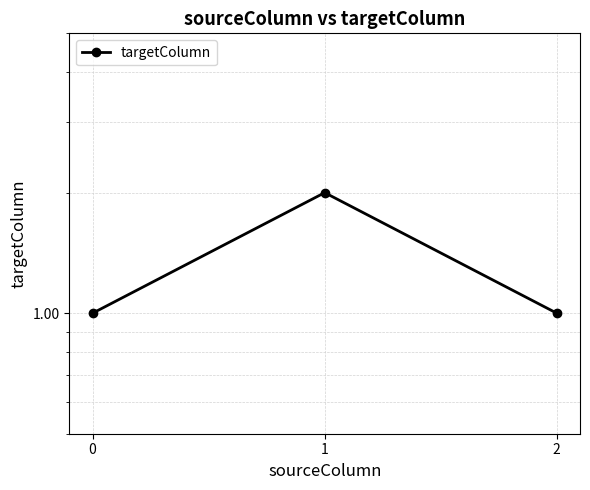

What is the ratio of the value at 0 to the value at 2?

1.0